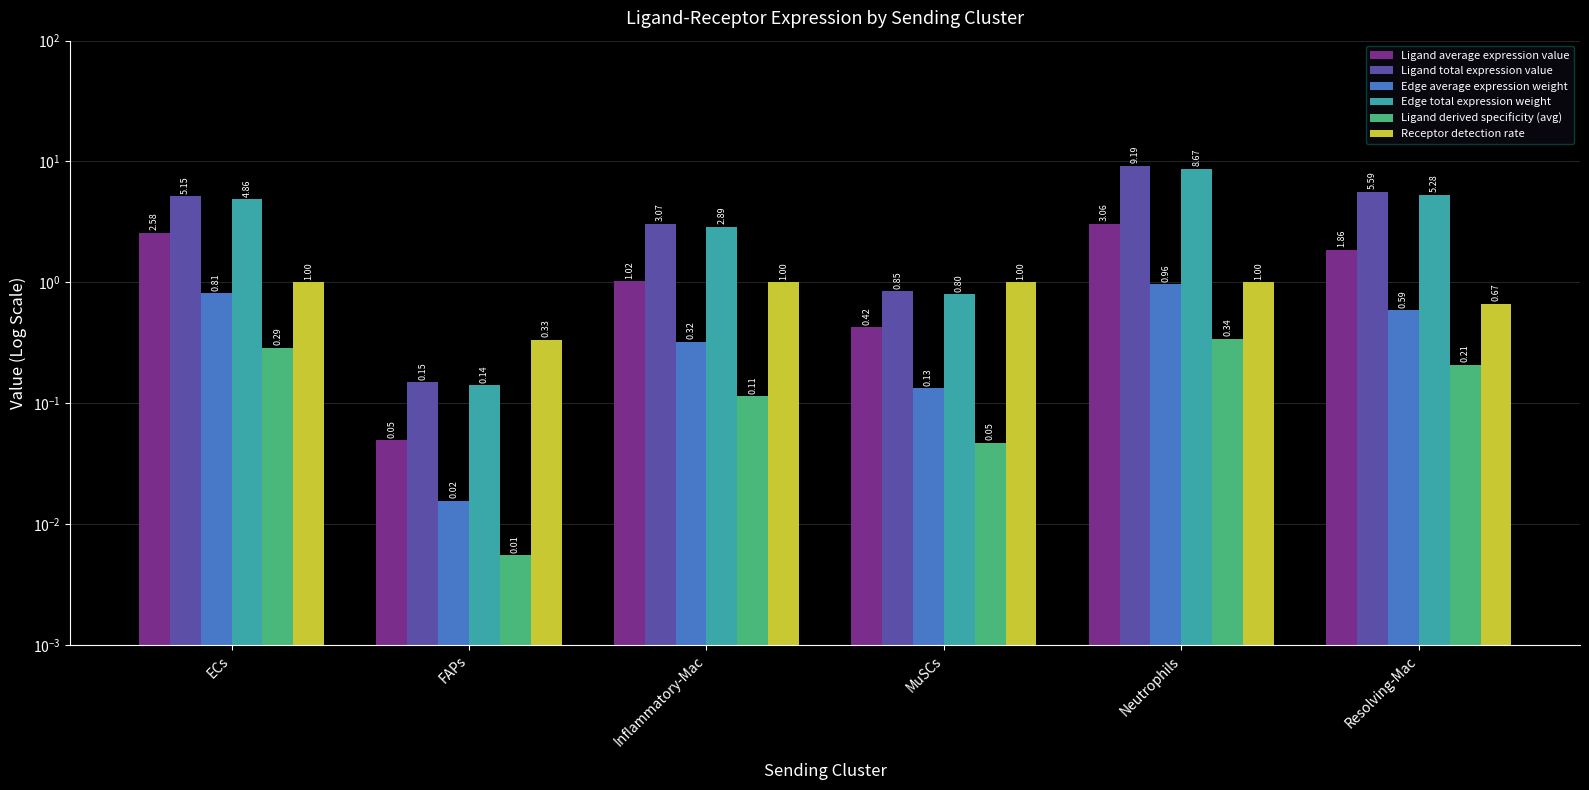

Which series has the largest total across all categories?

Ligand total expression value